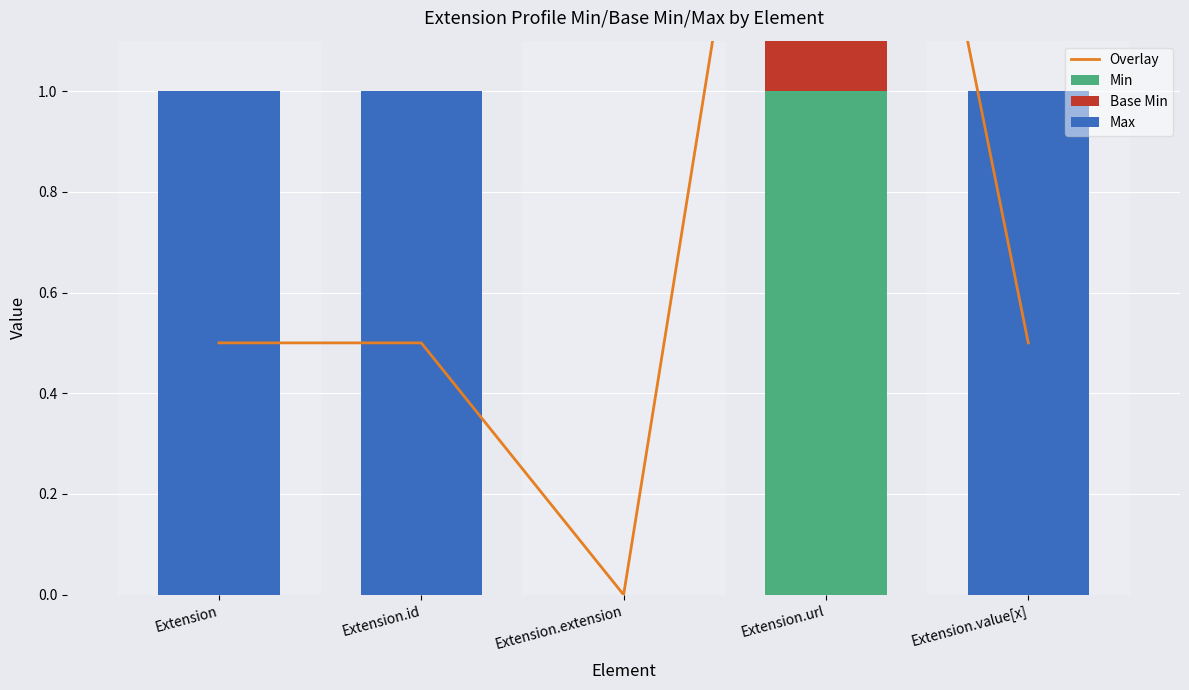

Reading left to right, list all the values displayed in this chart.

Overlay: Extension=0.5	Extension.id=0.5	Extension.extension=0.0	Extension.url=2.5	Extension.value[x]=0.5
Min: Extension=0.0	Extension.id=0.0	Extension.extension=0.0	Extension.url=1.0	Extension.value[x]=0.0
Base Min: Extension=0.0	Extension.id=0.0	Extension.extension=0.0	Extension.url=1.0	Extension.value[x]=0.0
Max: Extension=1.0	Extension.id=1.0	Extension.extension=0.0	Extension.url=1.0	Extension.value[x]=1.0